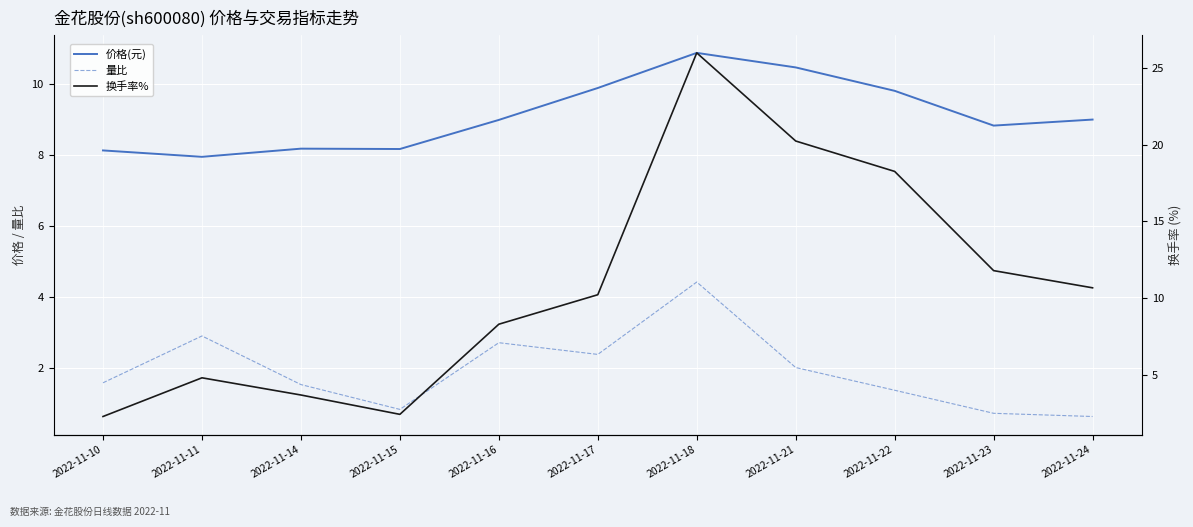

What are all the series names shown in the legend?

价格(元), 量比, 换手率%